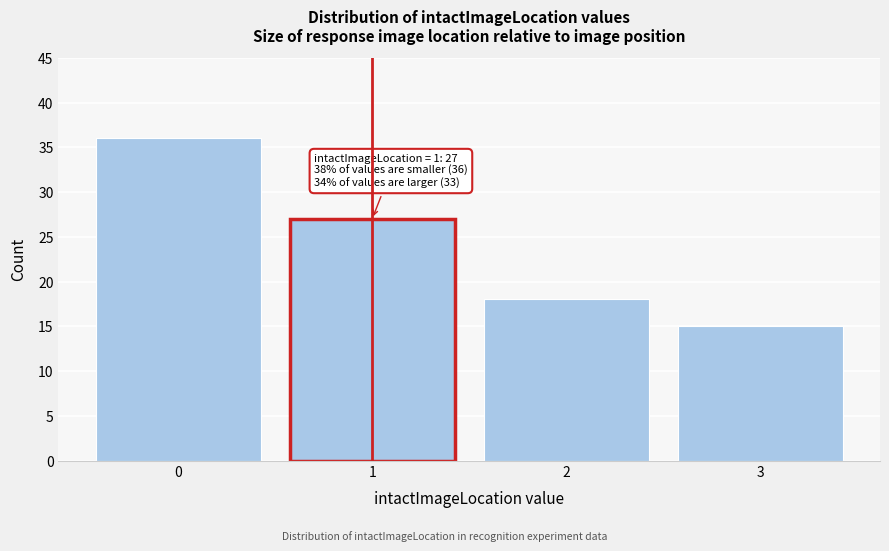

Which range on the x-axis has the tallest bar?

-0.5 to 0.5